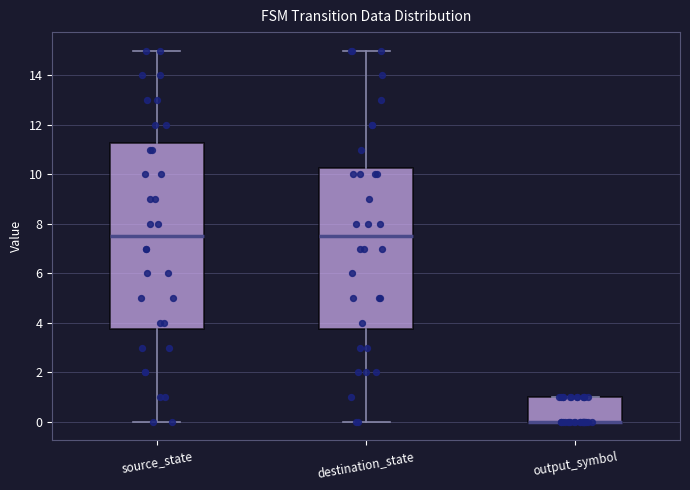

Reading left to right, transcribe this box plot: for each box, give where its median line is, the range the box spans, and where its two whiskers end, as read against the y-axis. The values are not printed on the chart, so give them approximately, as read against the axis.

source_state: median 7.6, box 3.8 to 11.2, whiskers 0.0 to 15.0
destination_state: median 7.6, box 3.8 to 10.2, whiskers 0.0 to 15.0
output_symbol: median 0.0 (drawn on the box's lower edge), box 0.0 to 1.0, whiskers 0.0 to 1.0